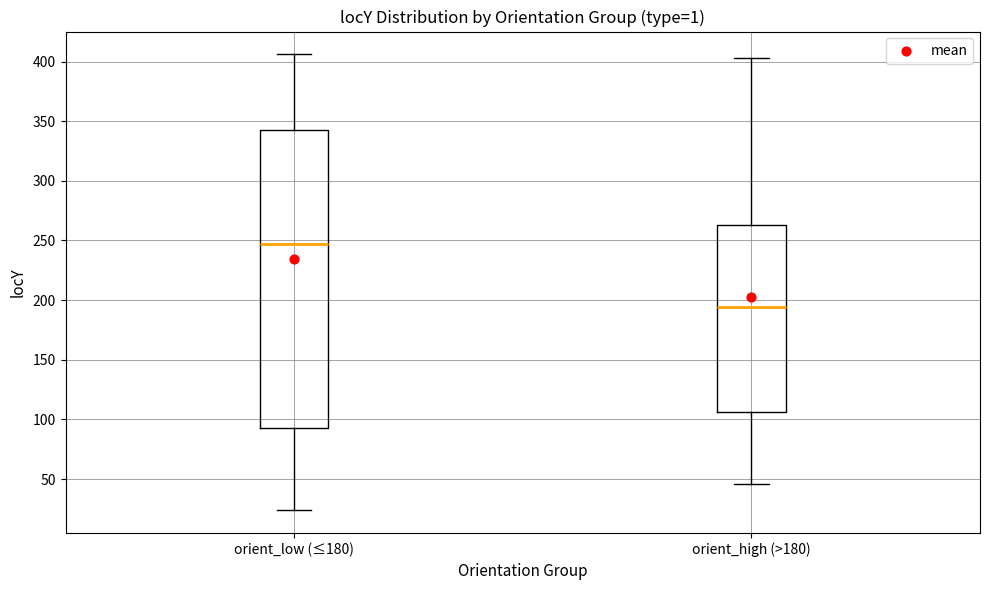

Where does the lower whisker of the box for orient_low (≤180) end on the y-axis? The values are not printed on the chart, so give them approximately, as read against the axis.

25